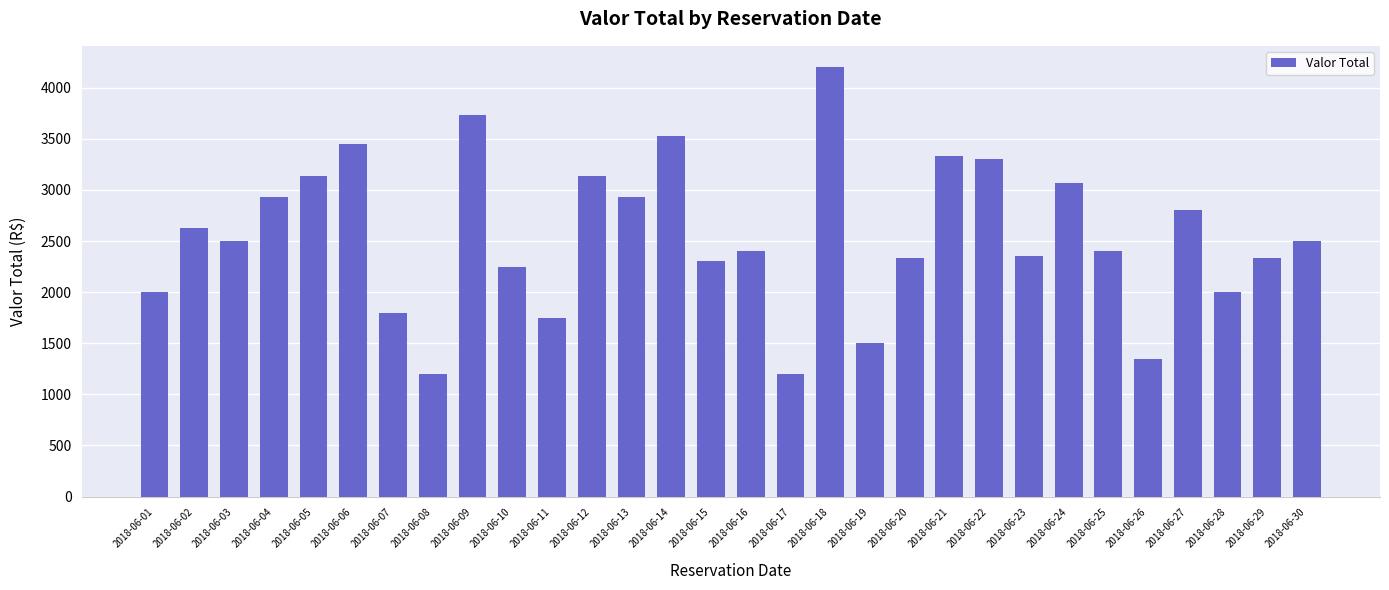

Where is the data nearest to the value 2700?

2018-06-02